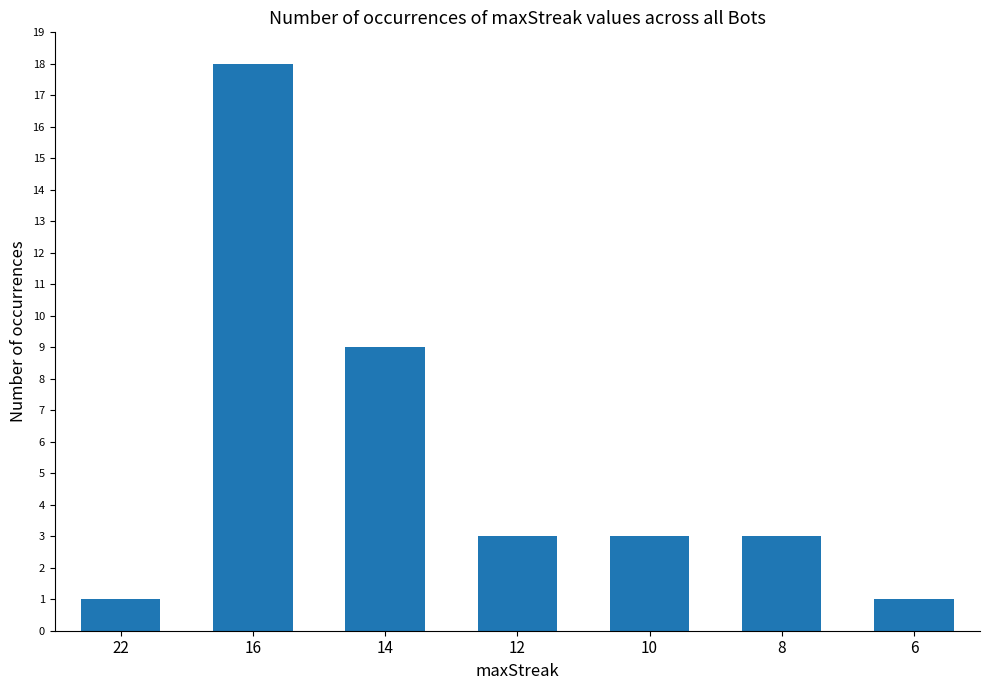

Approximately how many times larger is the value at 22 compared to 12?

0.3